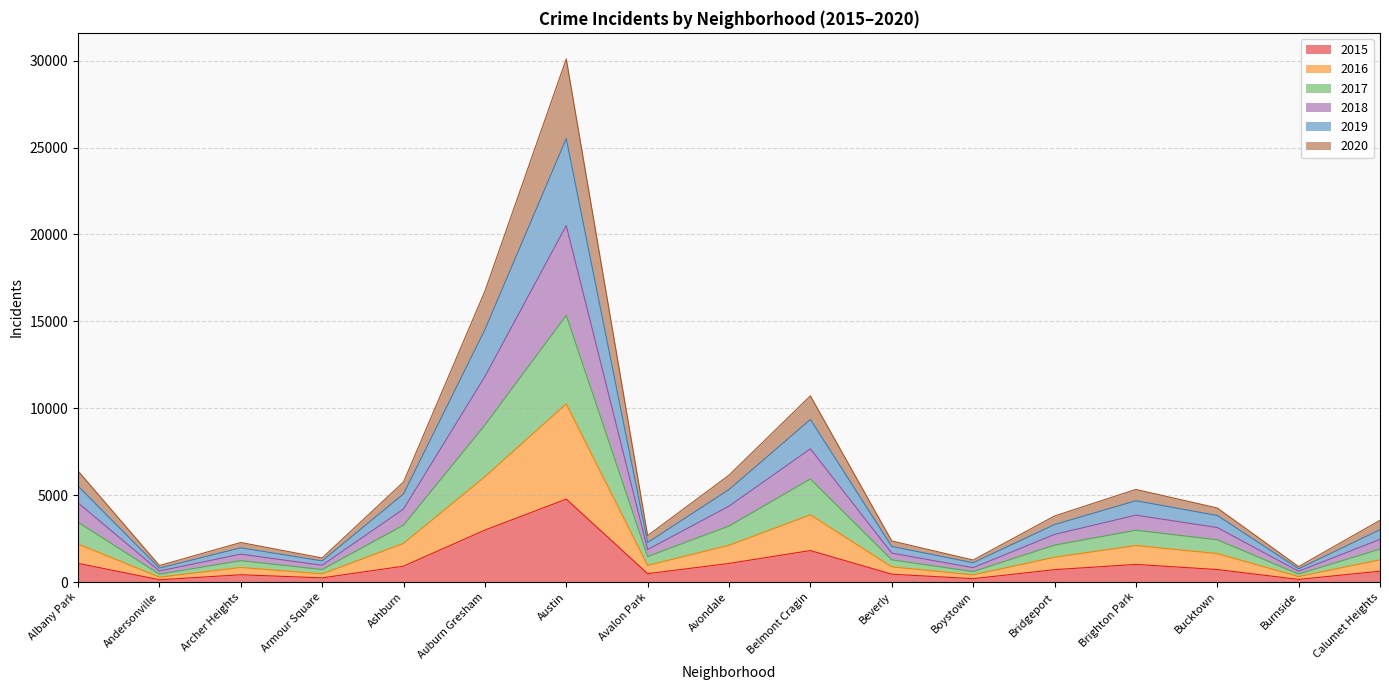

What is the difference between the highest and lowest values at Andersonville?

818